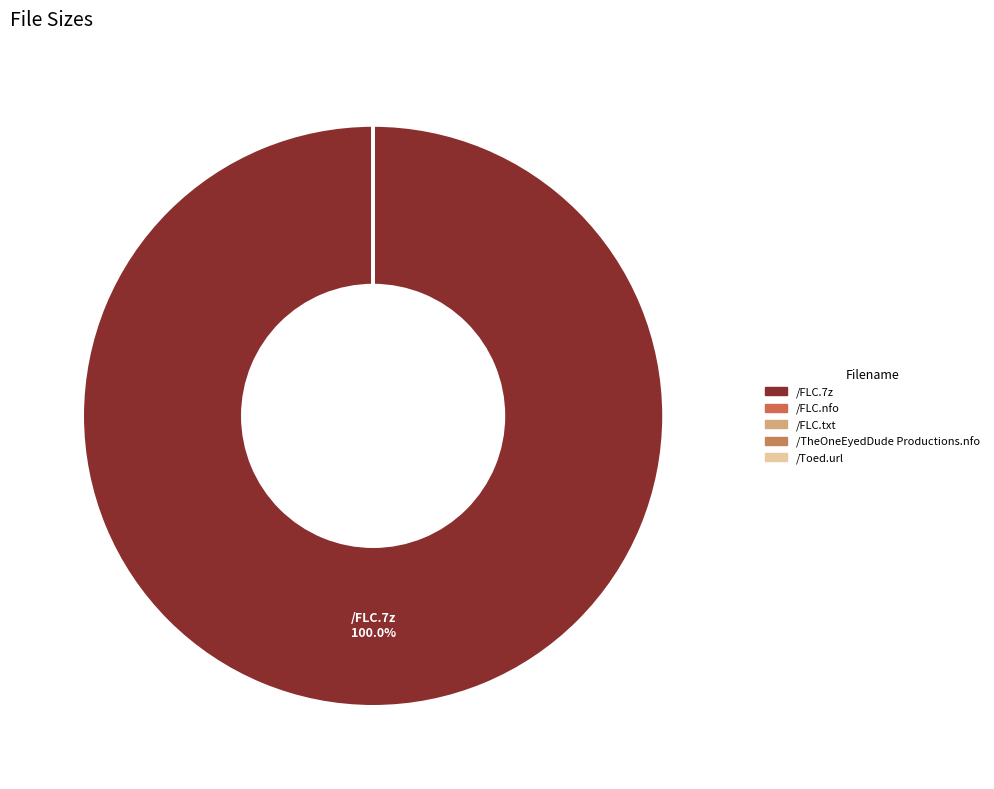

Which slice is the largest?

/FLC.7z